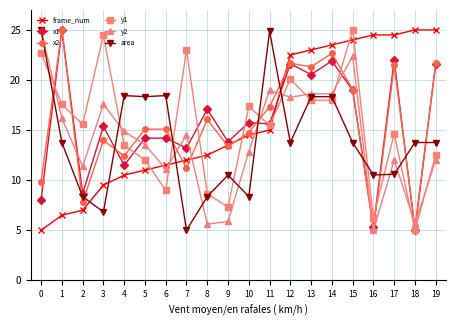

Between which two adjacent categories do x1 and area first intersect?

0 and 1